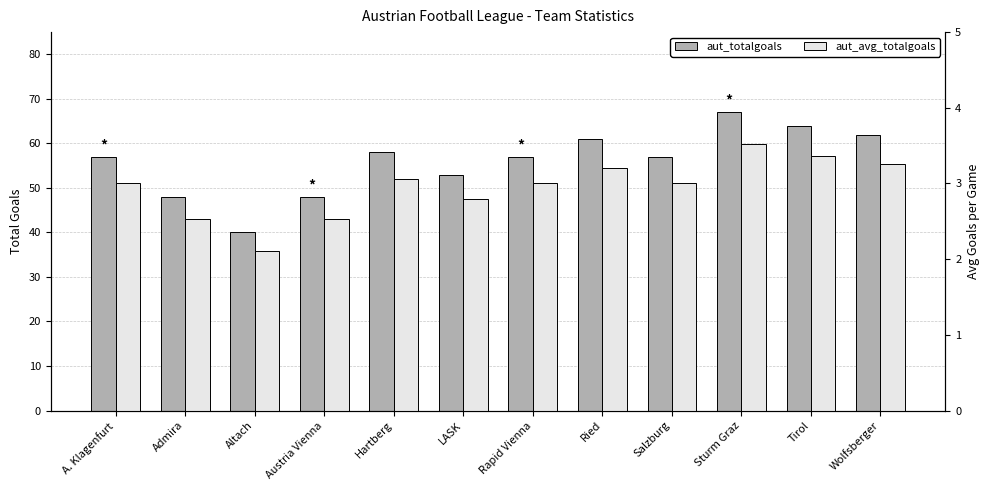

Is the value of aut_avg_totalgoals at Hartberg greater than the value of aut_totalgoals at Hartberg?

No